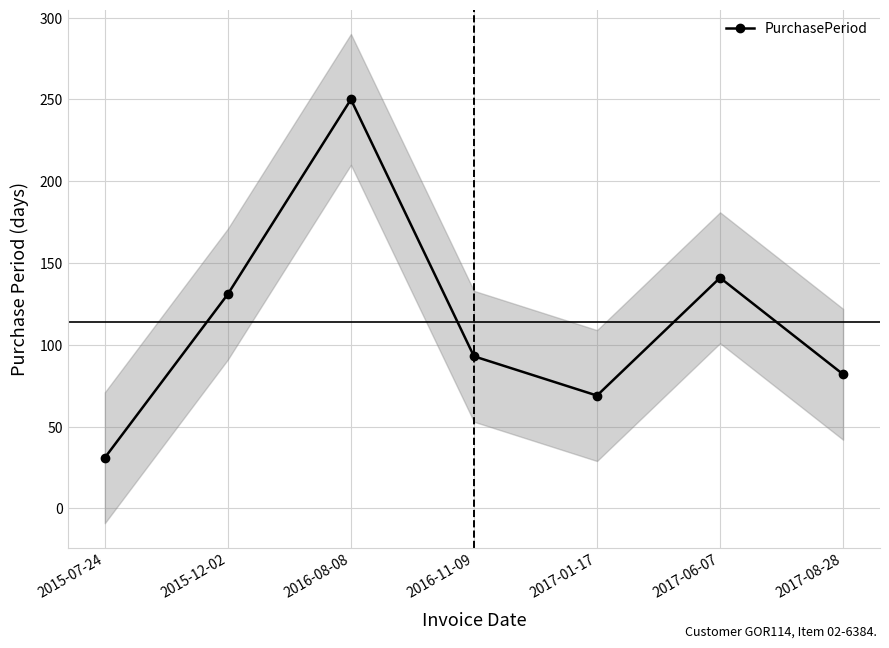

The value at 2017-06-07 is 141. True or false?

True